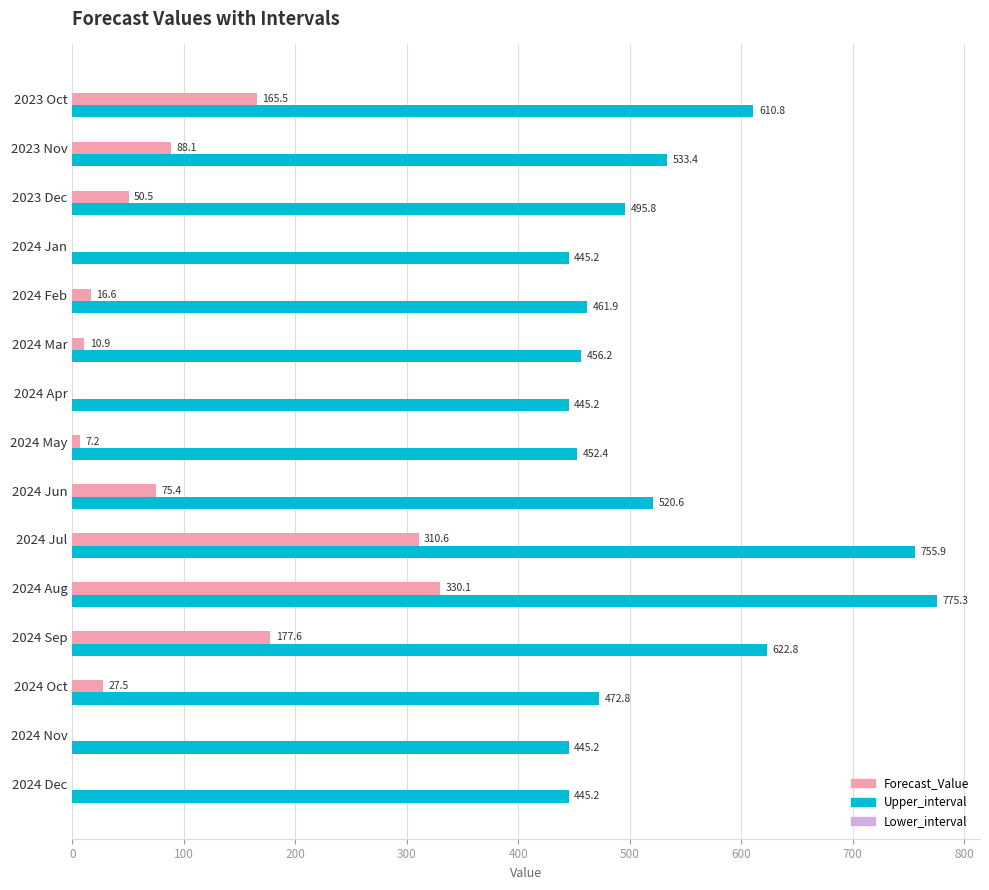

Which series has the largest total across all categories?

Upper_interval